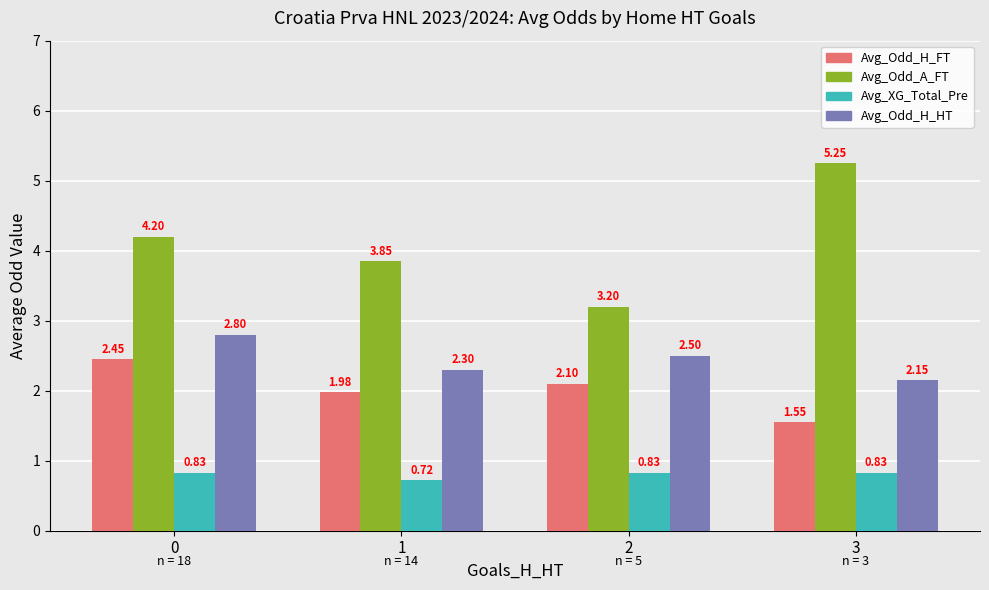

What is the difference between the highest and lowest values at 0?

3.4